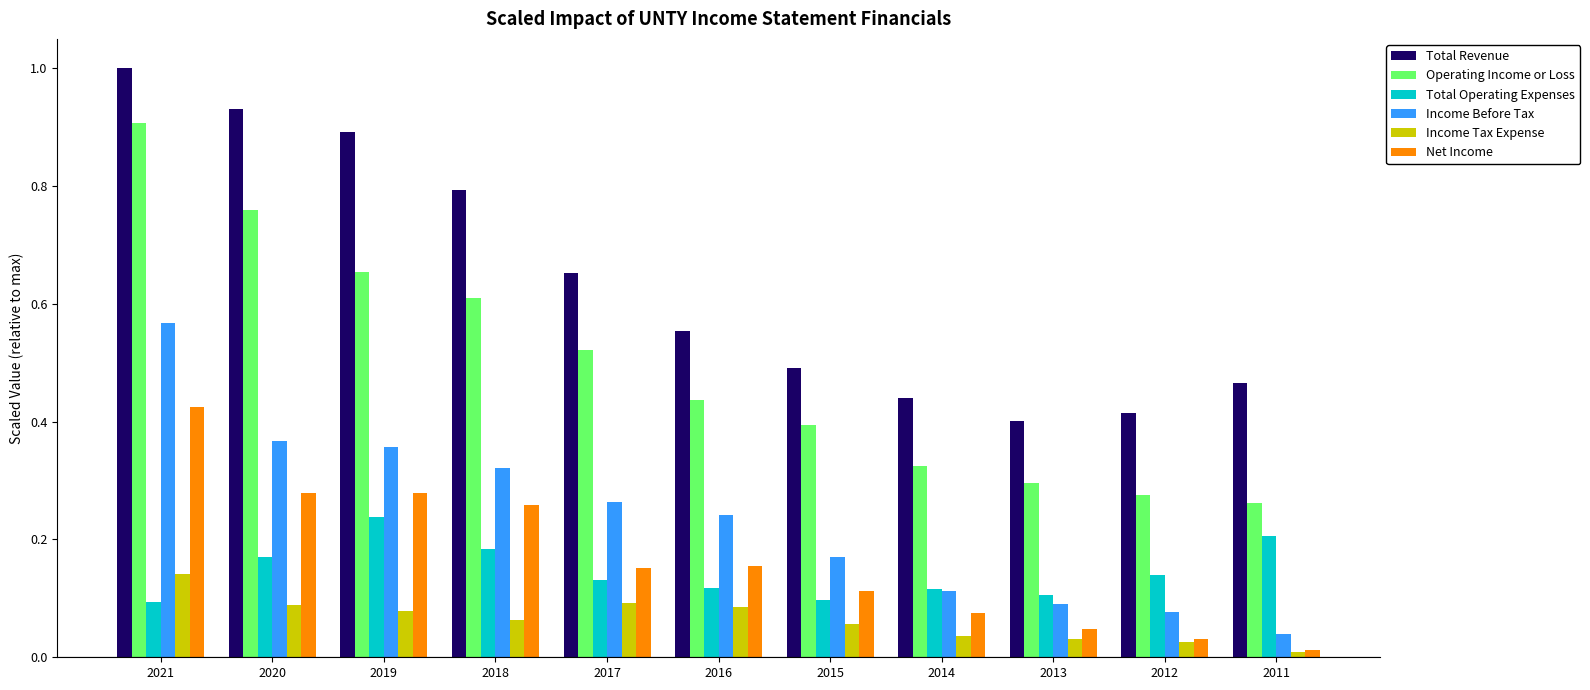

At how many categories does at least one series exceed 0?

11